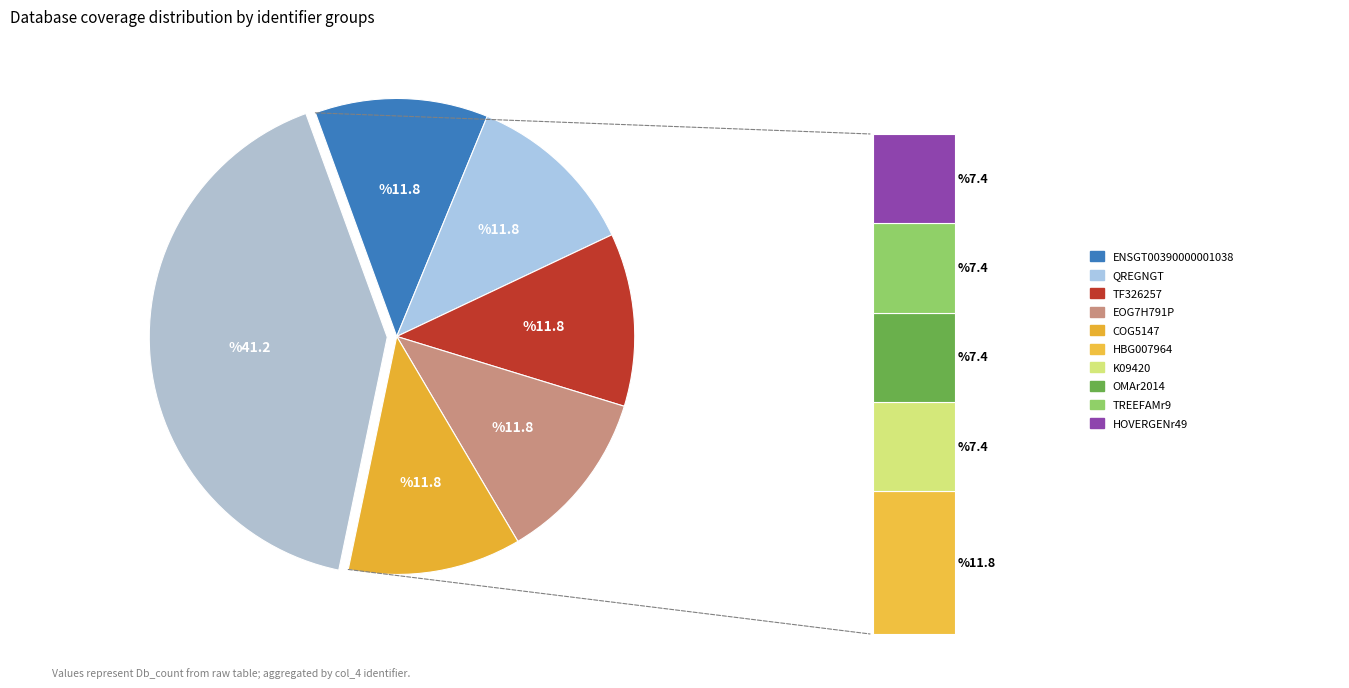

The TF326257 slice represents 1% of the pie. True or false?

False